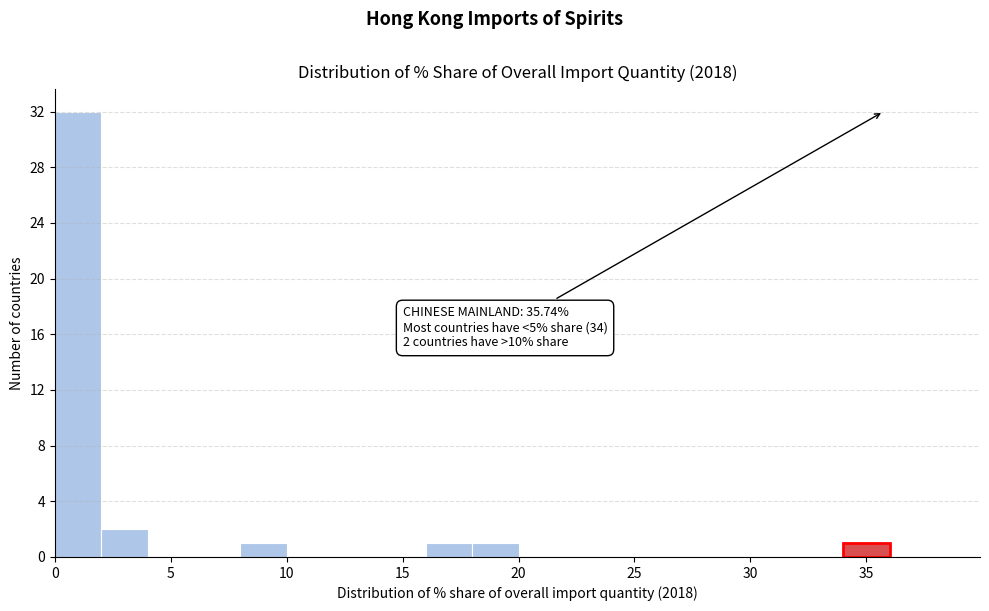

Over which range of the x-axis is the bar tallest?

0 to 2